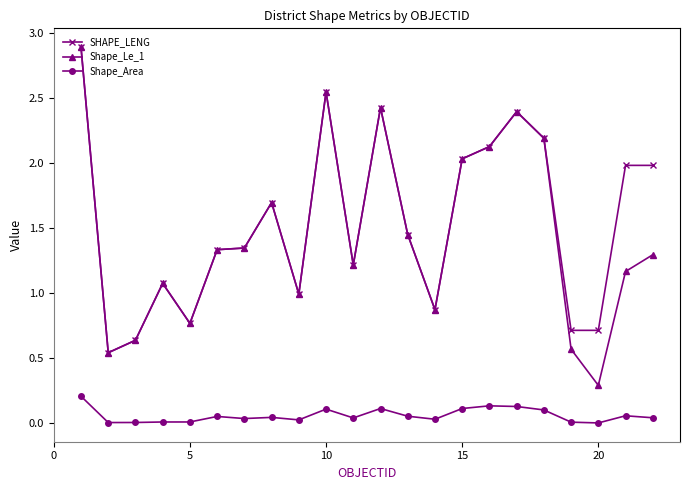

True or false: Shape_Area has more than 0 interior local peaks.

True